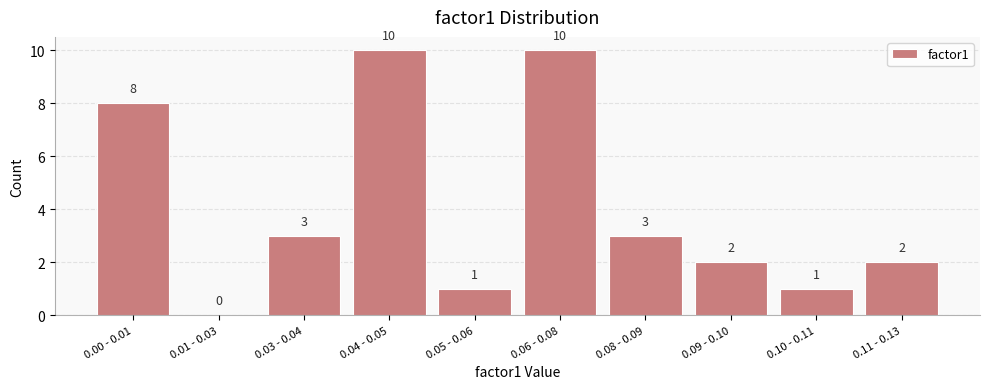

Reading left to right, list all the values displayed in this chart.

0.00 - 0.01=8	0.01 - 0.03=0	0.03 - 0.04=3	0.04 - 0.05=10	0.05 - 0.06=1	0.06 - 0.08=10	0.08 - 0.09=3	0.09 - 0.10=2	0.10 - 0.11=1	0.11 - 0.13=2